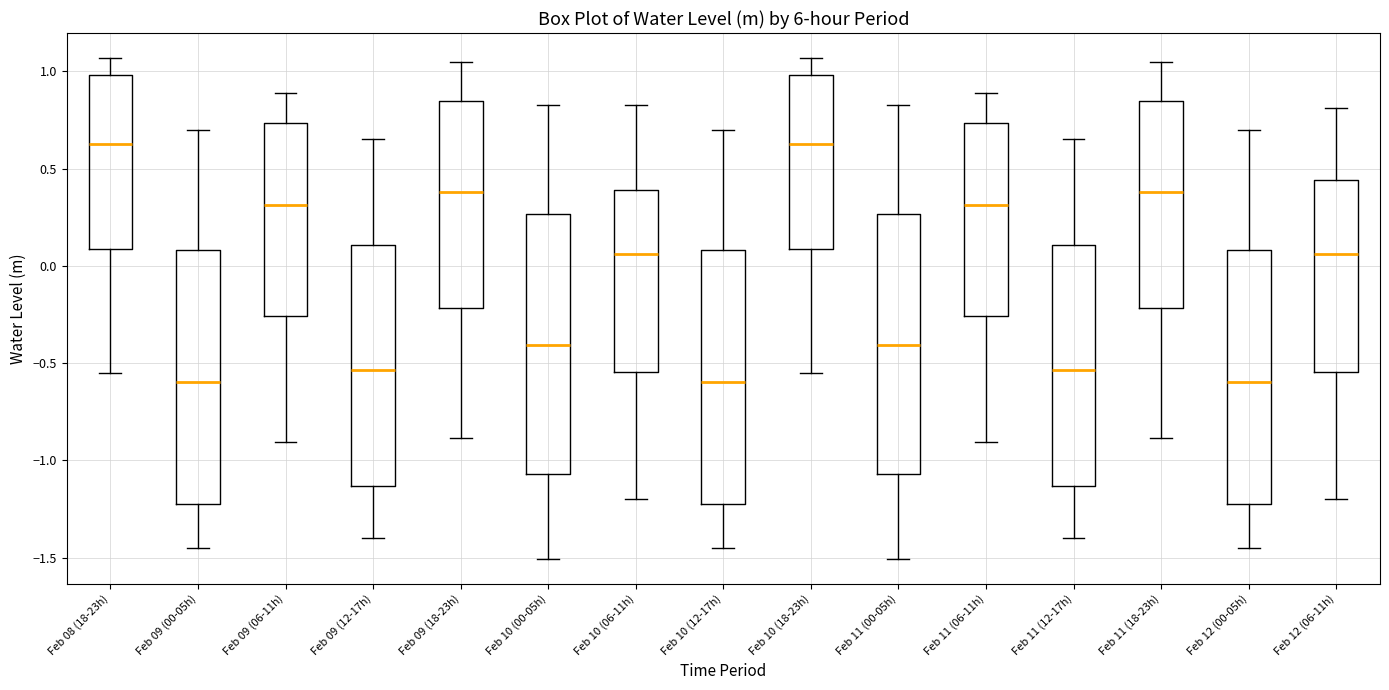

Reading left to right, transcribe this box plot: for each box, give where its median line is, the range the box spans, and where its two whiskers end, as read against the y-axis. The values are not printed on the chart, so give them approximately, as read against the axis.

Feb 08 (18-23h): median 0.65, box 0.10 to 1.00, whiskers -0.55 to 1.05
Feb 09 (00-05h): median -0.60, box -1.20 to 0.10, whiskers -1.45 to 0.70
Feb 09 (06-11h): median 0.30, box -0.25 to 0.75, whiskers -0.90 to 0.90
Feb 09 (12-17h): median -0.55, box -1.15 to 0.10, whiskers -1.40 to 0.65
Feb 09 (18-23h): median 0.40, box -0.20 to 0.85, whiskers -0.90 to 1.05
Feb 10 (00-05h): median -0.40, box -1.05 to 0.25, whiskers -1.50 to 0.85
Feb 10 (06-11h): median 0.05, box -0.55 to 0.40, whiskers -1.20 to 0.85
Feb 10 (12-17h): median -0.60, box -1.20 to 0.10, whiskers -1.45 to 0.70
Feb 10 (18-23h): median 0.65, box 0.10 to 1.00, whiskers -0.55 to 1.05
Feb 11 (00-05h): median -0.40, box -1.05 to 0.25, whiskers -1.50 to 0.85
Feb 11 (06-11h): median 0.30, box -0.25 to 0.75, whiskers -0.90 to 0.90
Feb 11 (12-17h): median -0.55, box -1.15 to 0.10, whiskers -1.40 to 0.65
Feb 11 (18-23h): median 0.40, box -0.20 to 0.85, whiskers -0.90 to 1.05
Feb 12 (00-05h): median -0.60, box -1.20 to 0.10, whiskers -1.45 to 0.70
Feb 12 (06-11h): median 0.05, box -0.55 to 0.45, whiskers -1.20 to 0.80